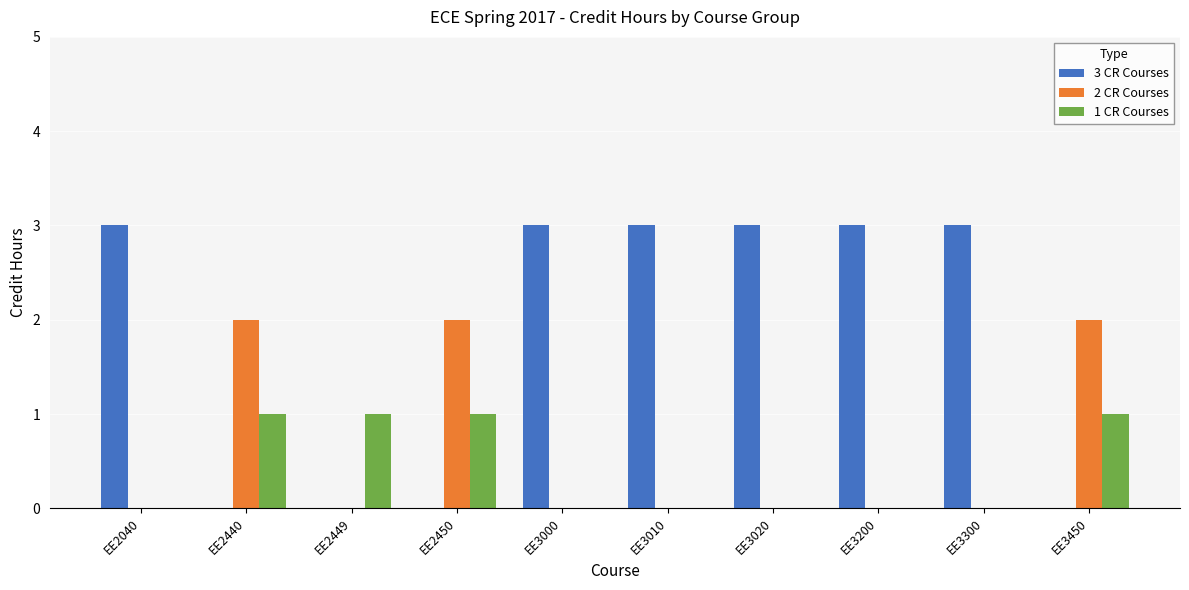

What is the maximum value shown in the chart?

3